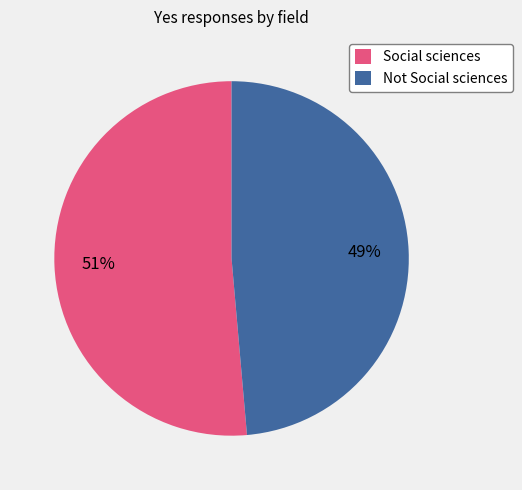

Rank the categories by value from lowest to highest.

Not Social sciences, Social sciences